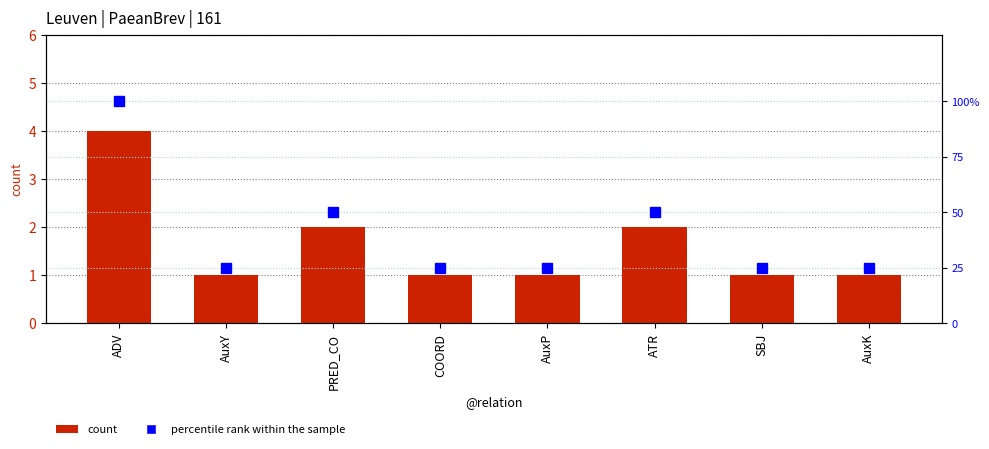

What is the difference between the maximum and minimum values in the percentile rank within the sample series?

75